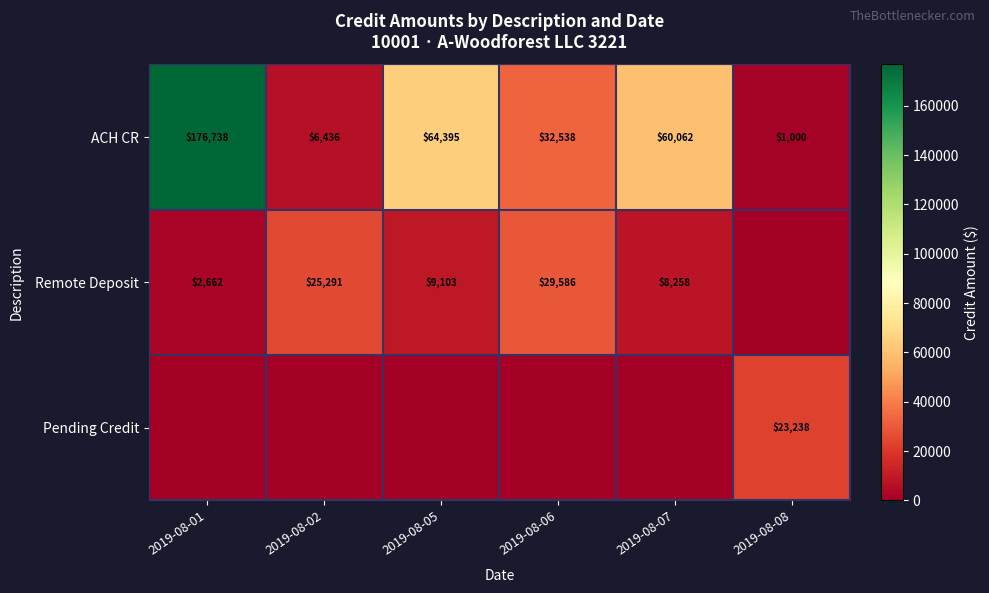

True or false: Remote Deposit has a value of 29586 at 2019-08-06.

True